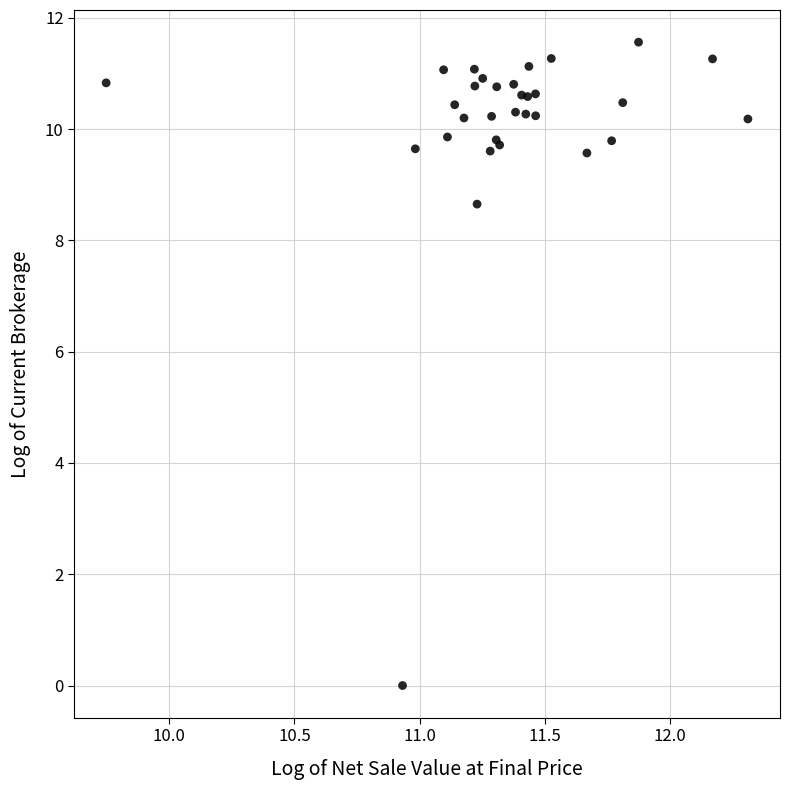

What Y value in the scatter plot is closest to 5?

8.7